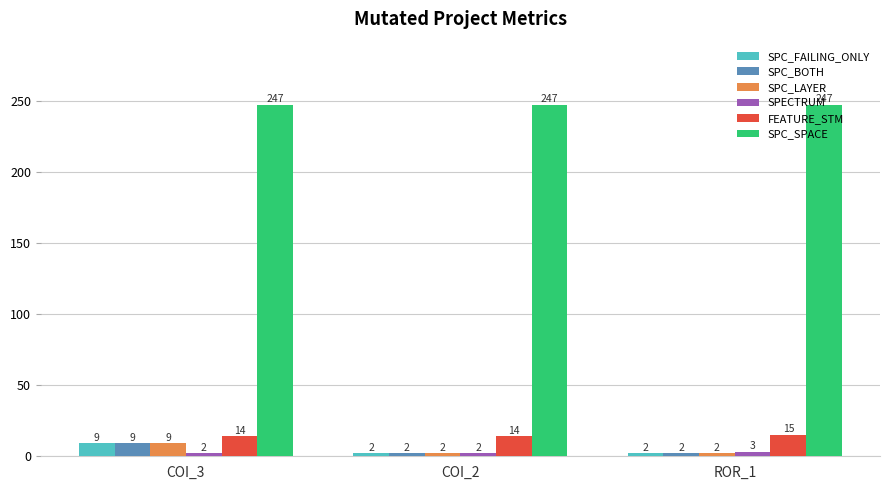

How many data points does each series have?

3